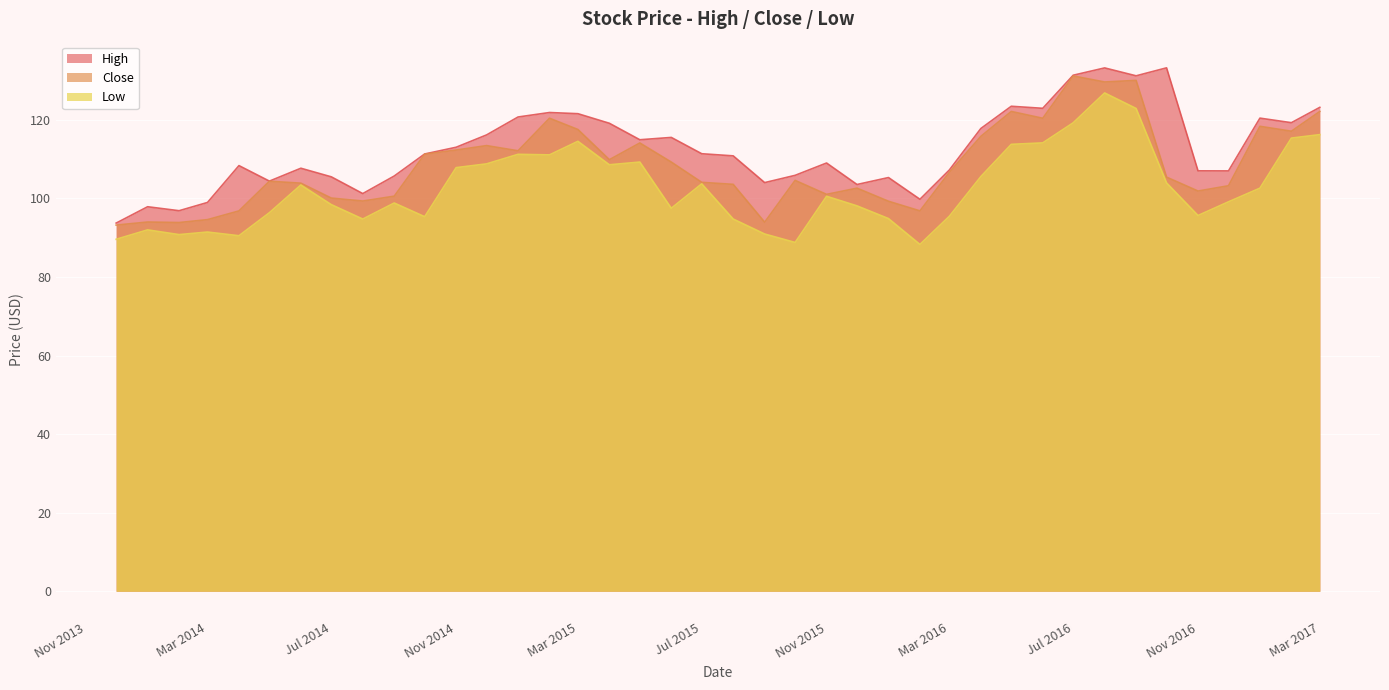

Reading left to right, what are all the values shown in this chart?

High: 93.7	97.9	96.8	98.9	108.3	104.4	107.7	105.5	101.2	105.7	111.3	113.0	116.1	120.7	121.8	121.5	119.1	114.9	115.5	111.3	110.8	104.0	105.8	109.0	103.5	105.3	99.8	107.2	117.8	123.4	122.9	131.3	133.2	131.2	133.2	107.0	107.0	120.4	119.2	123.2
Close: 93.2	94.0	93.8	94.6	96.8	104.3	103.9	100.1	99.3	100.6	111.2	112.3	113.4	112.1	120.4	117.5	109.8	114.1	109.2	104.1	103.6	93.9	104.6	101.0	102.6	99.3	96.8	106.6	115.8	122.1	120.4	131.1	129.6	130.0	105.4	101.9	103.2	118.3	117.1	122.1
Low: 89.6	92.0	90.8	91.4	90.5	96.3	103.4	98.4	94.7	98.8	95.3	107.8	108.8	111.2	111.1	114.5	108.5	109.2	97.5	103.7	94.7	90.9	88.8	100.5	98.1	94.8	88.3	95.4	105.5	113.7	114.1	119.2	126.8	122.9	103.9	95.6	99.1	102.6	115.3	116.2